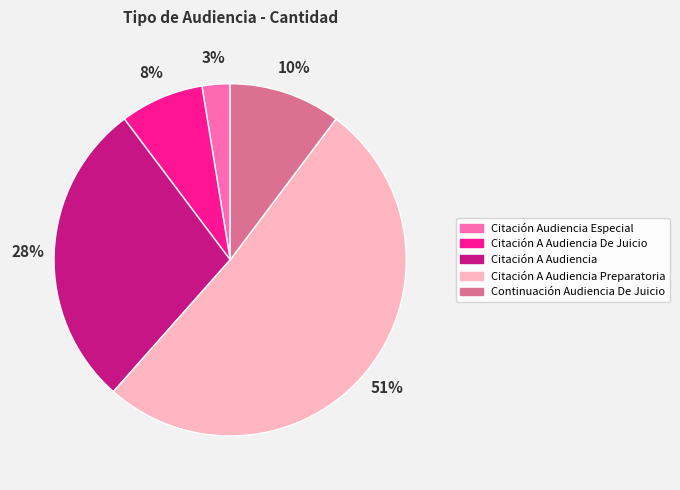

Is Citación A Audiencia Preparatoria the majority of the pie?

Yes